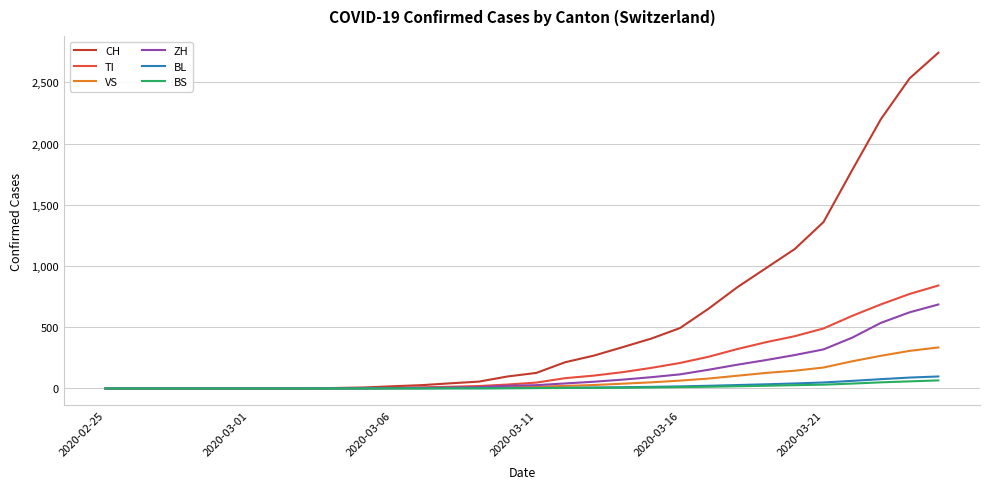

Which series has the widest spread of values?

CH